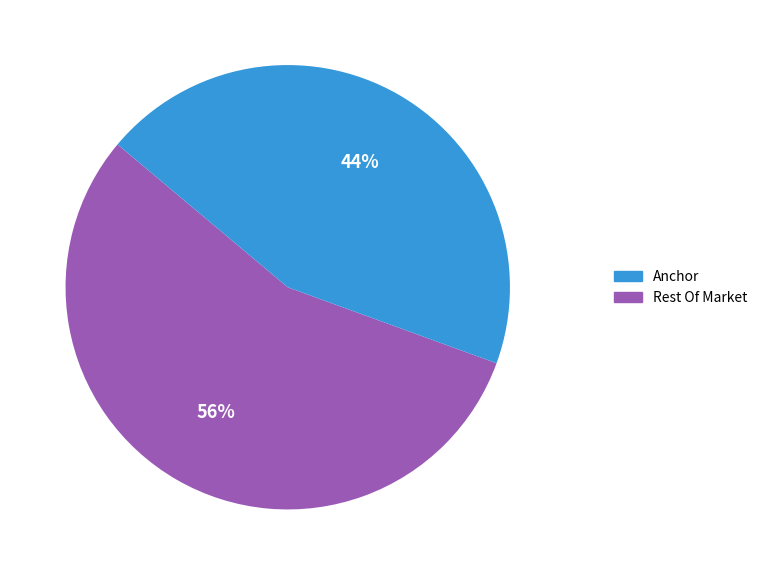

Count the number of slices in the pie.

2